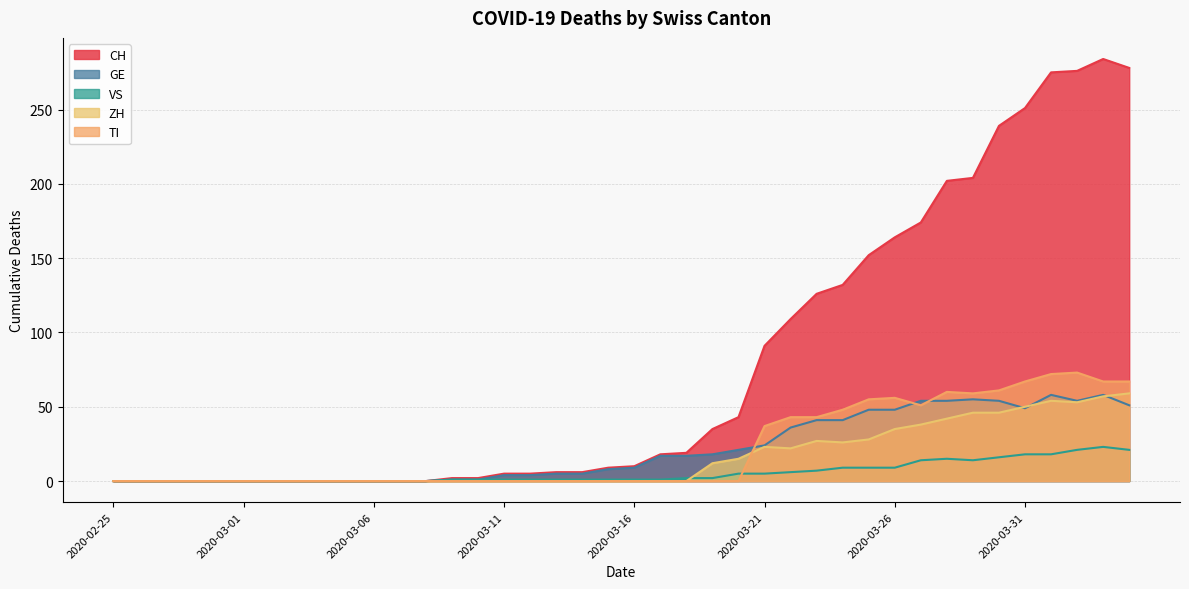

True or false: ZH and GE intersect in this chart.

True